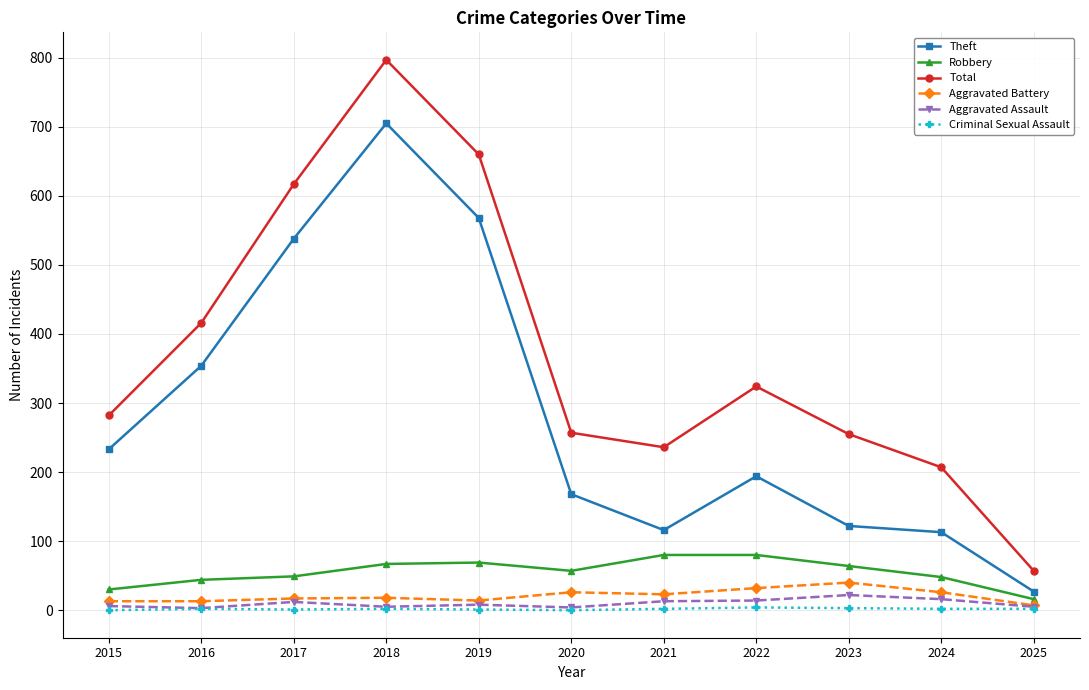

What is the sum of the Aggravated Assault values at 2018 and 2024?

21